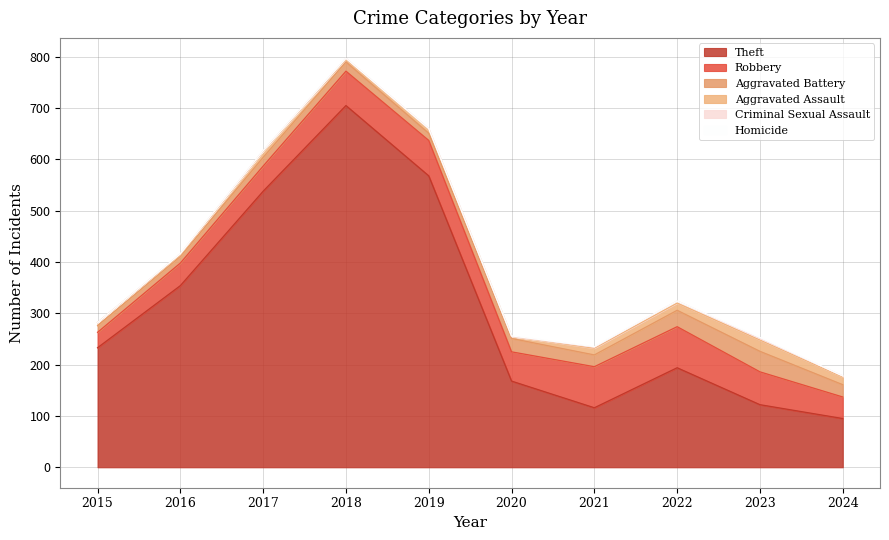

Which category has the lowest value in the Robbery series?

2015